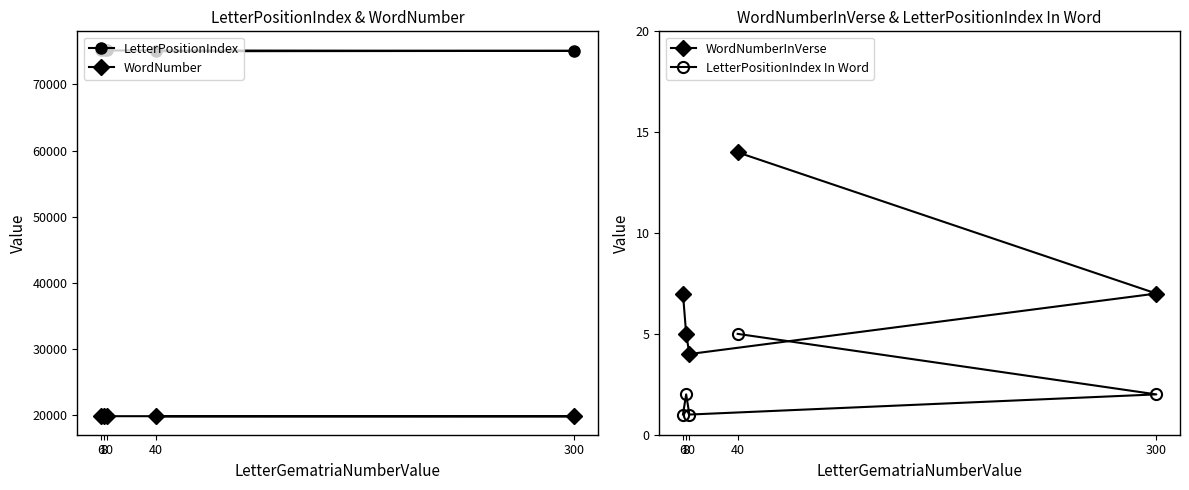

What is the difference between the second highest and minimum values in the LetterPositionIndex series?

180